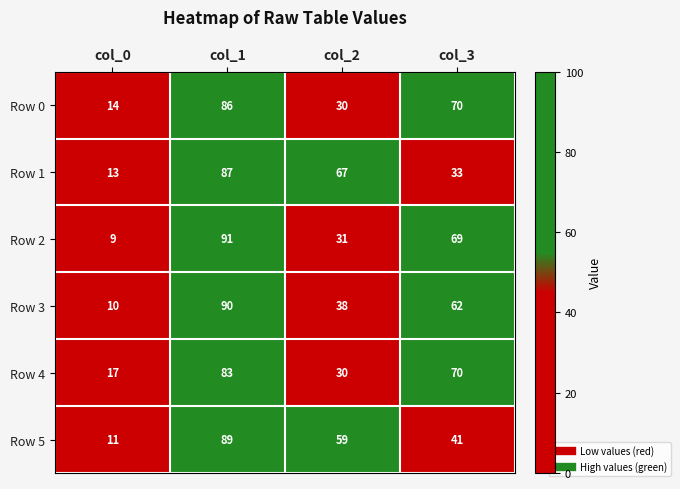

What is the sum of all Row 1 values?

200